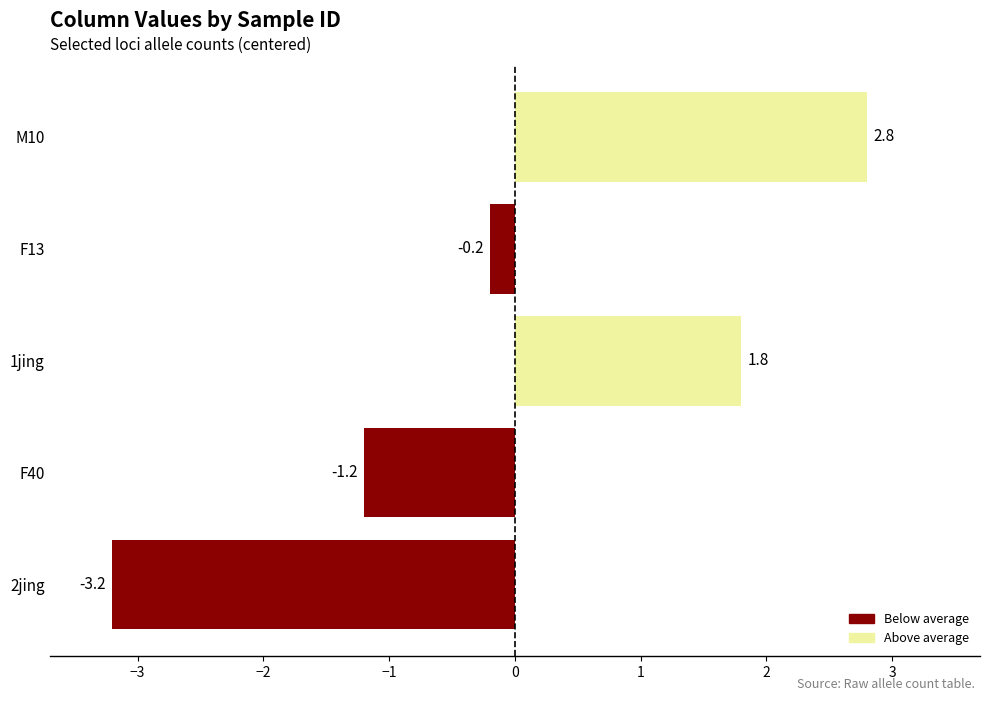

Count the number of categories in the chart.

5